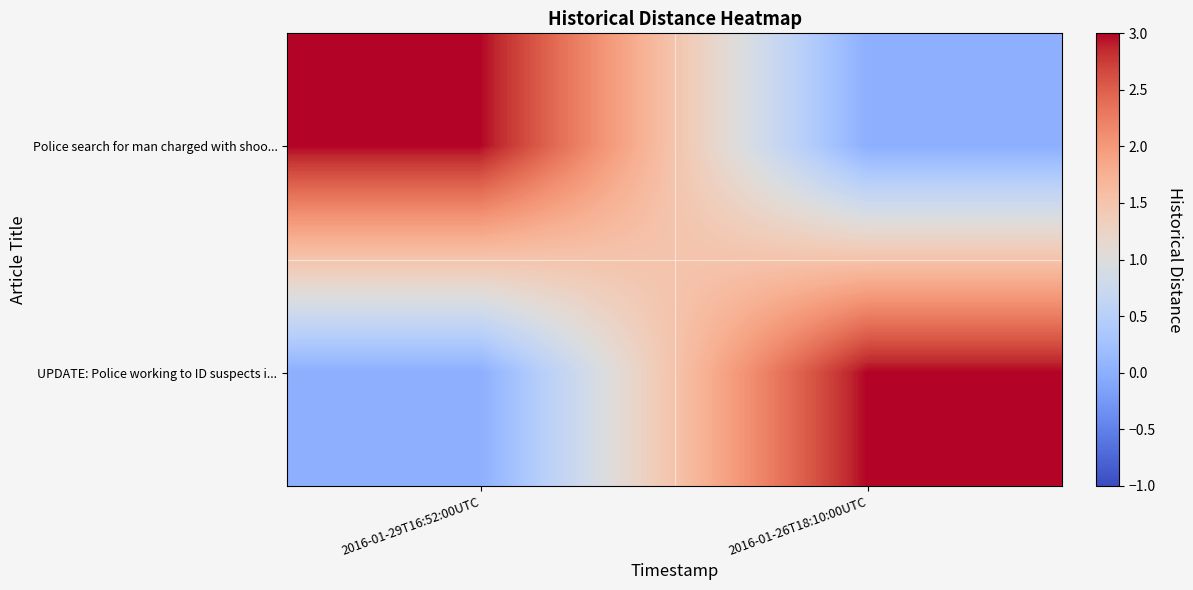

What is the greatest value displayed?

3